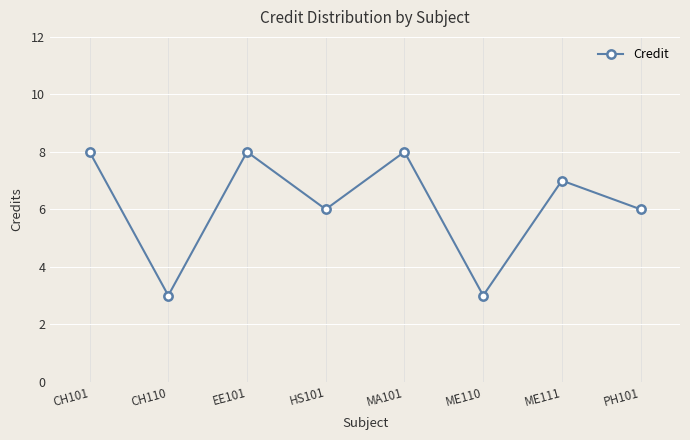

What is the greatest value displayed?

8